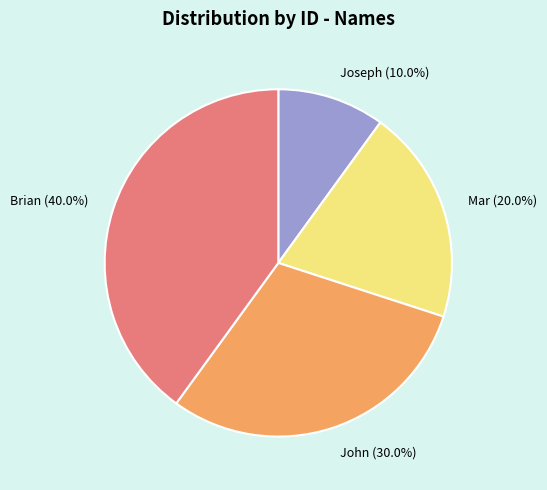

True or false: John accounts for 40% of the total.

False